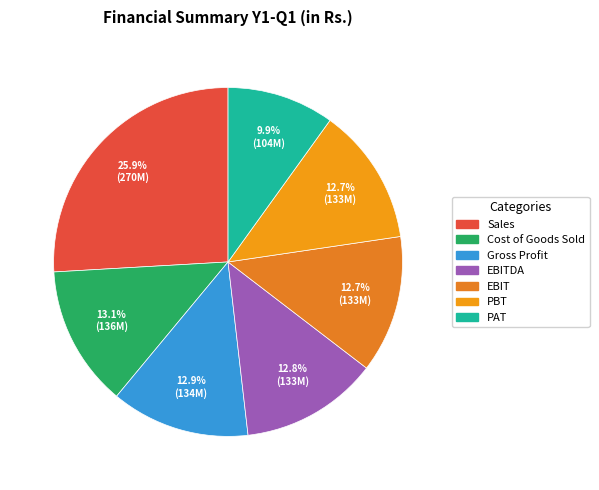

How many slices are in this pie chart?

7